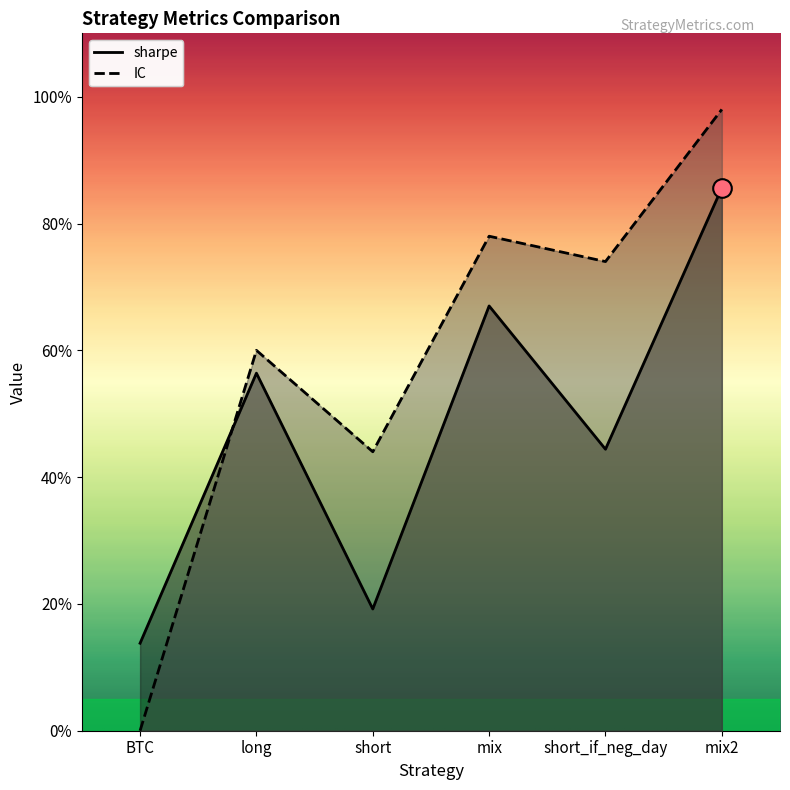

What are all the series names shown in the legend?

sharpe, IC